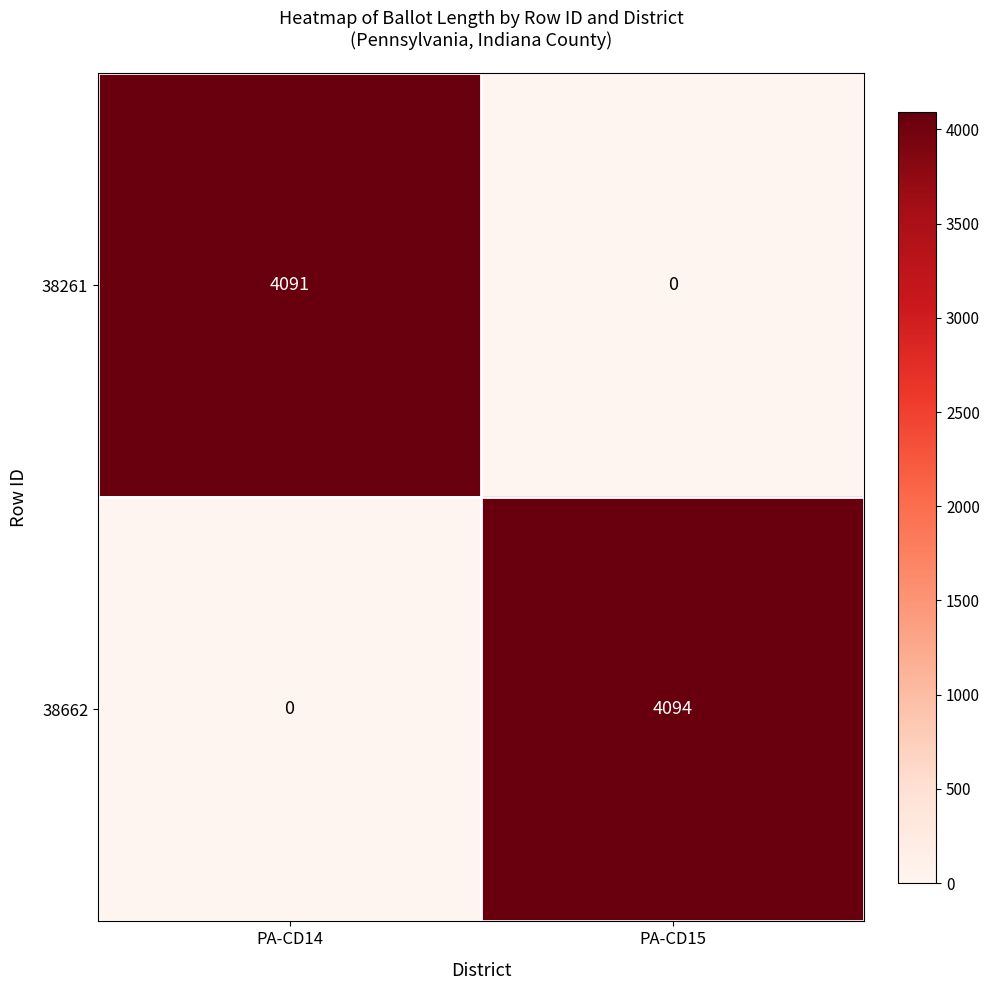

Is it true that 38261 equals 2431 at PA-CD15?

False